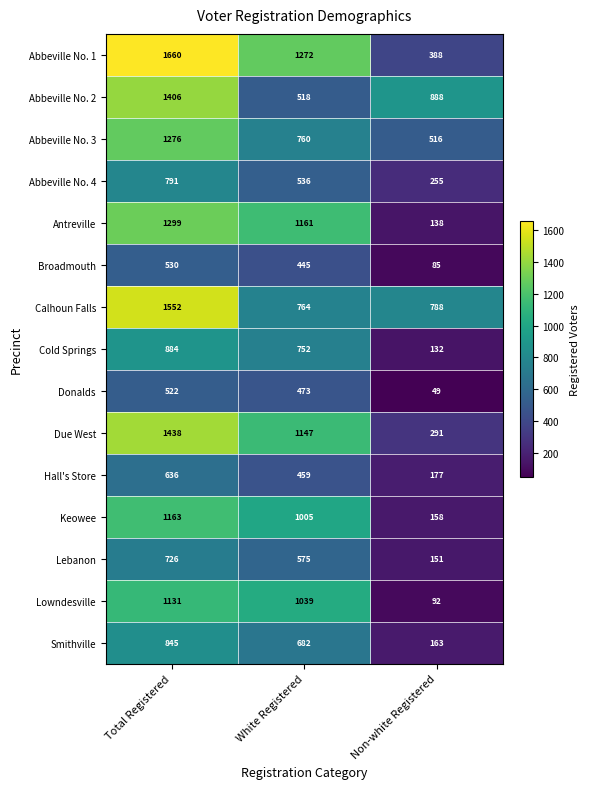

Rank the categories by Cold Springs value from highest to lowest.

Total Registered, White Registered, Non-white Registered